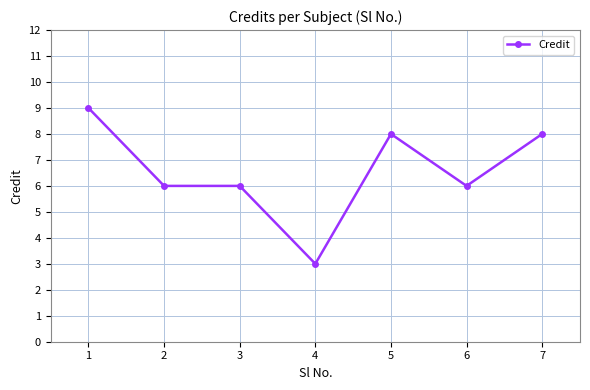

What is the smallest value displayed?

3